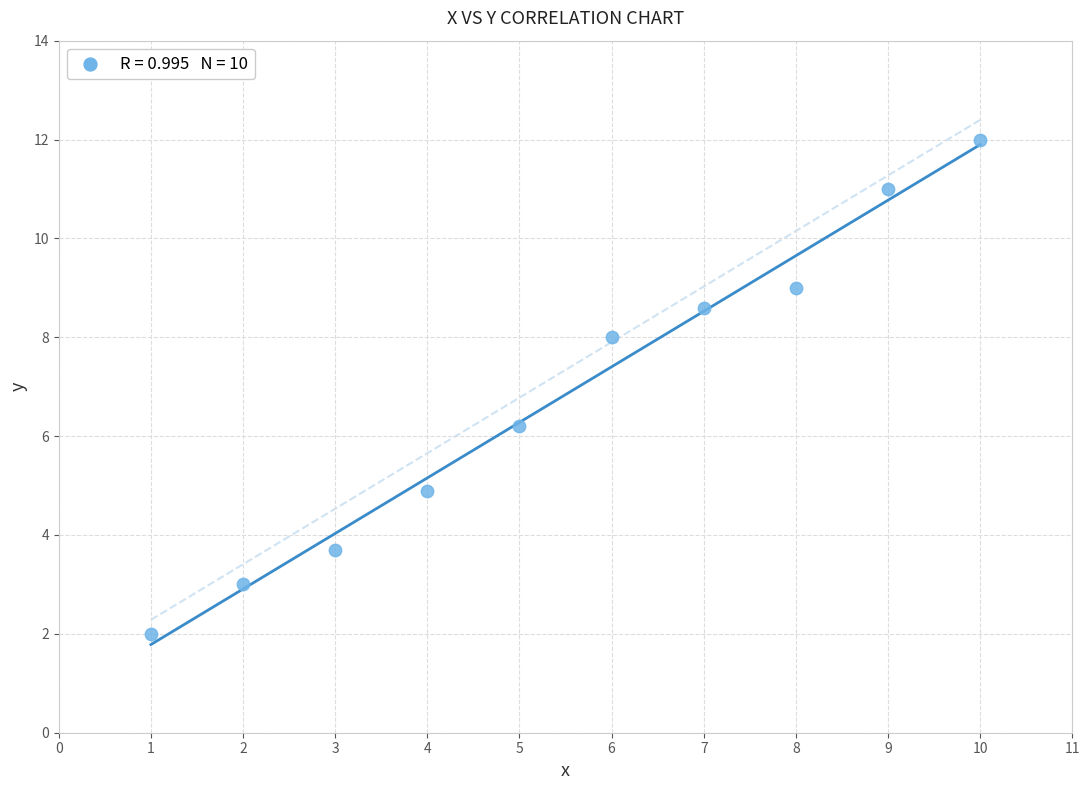

What Y value in the scatter plot is closest to 7?

6.2